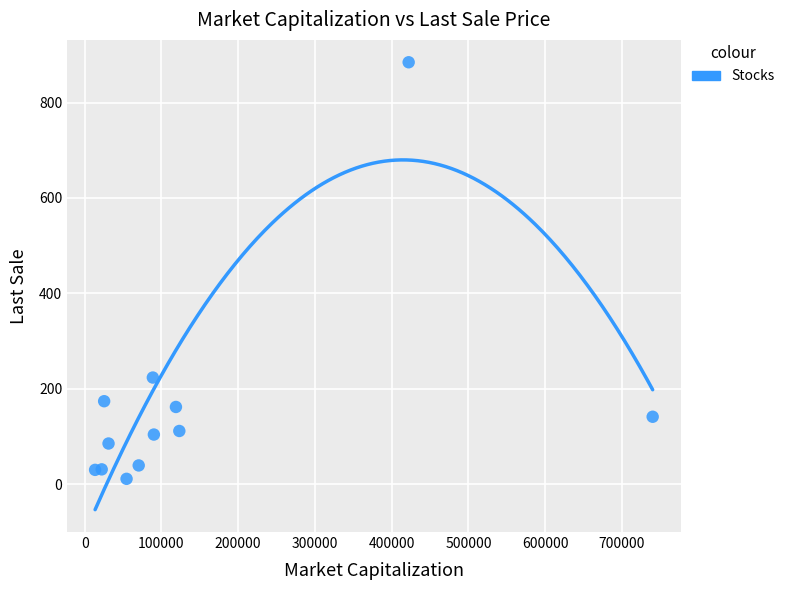

What Y value in the scatter plot is closest to 447?

223.3